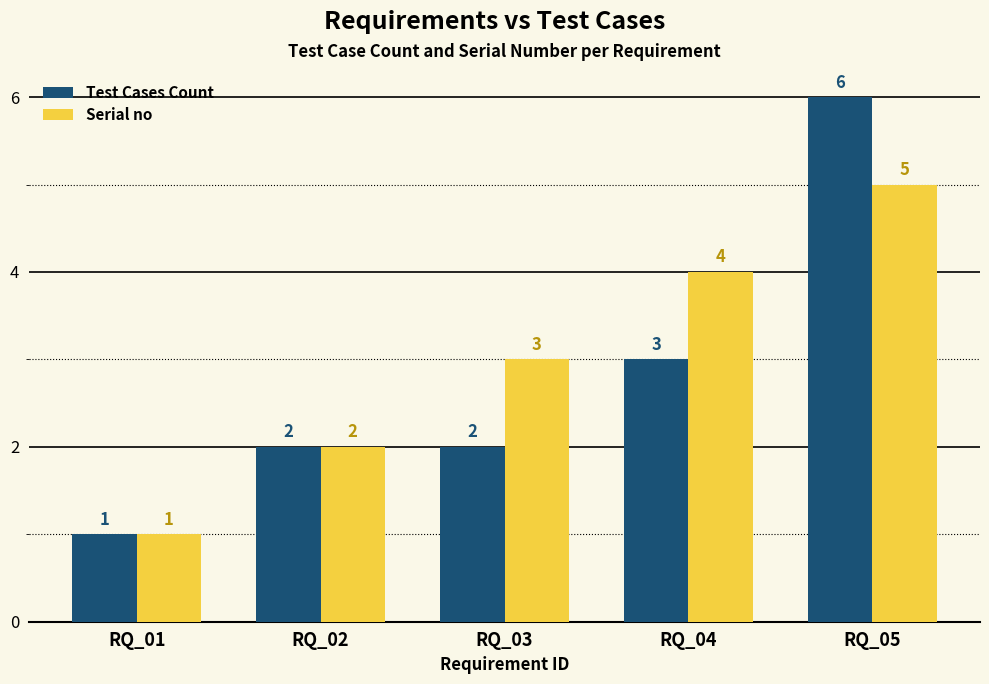

Reading left to right, extract all data points from this chart.

Test Cases Count: RQ_01=1	RQ_02=2	RQ_03=2	RQ_04=3	RQ_05=6
Serial no: RQ_01=1	RQ_02=2	RQ_03=3	RQ_04=4	RQ_05=5